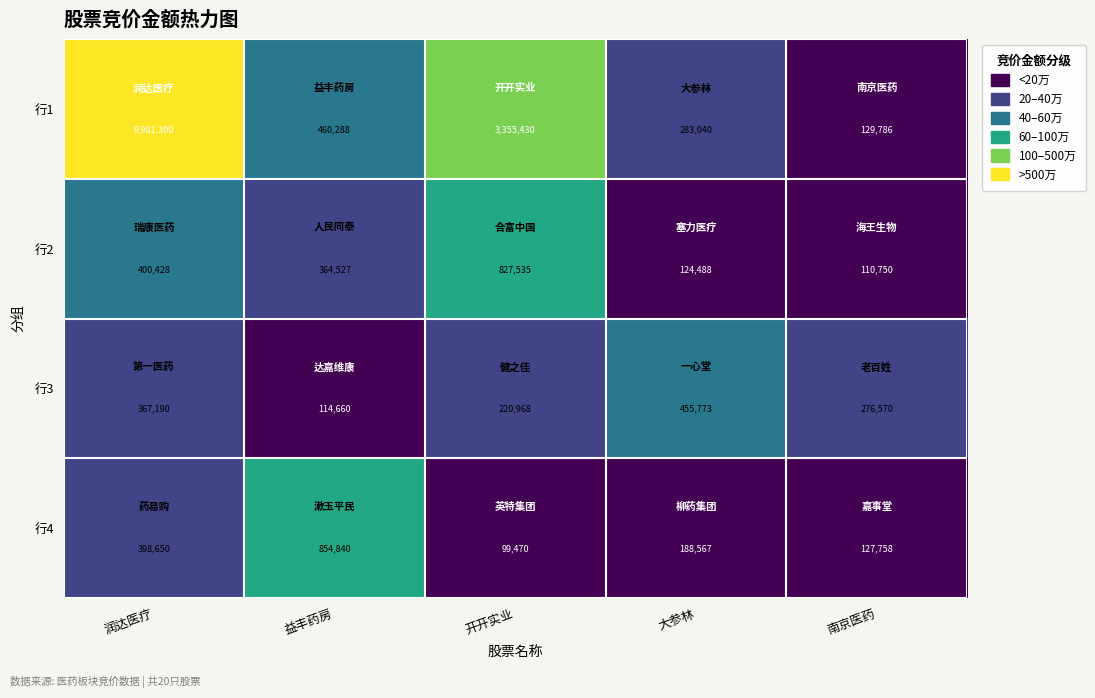

Which category has the highest value across all series?

润达医疗